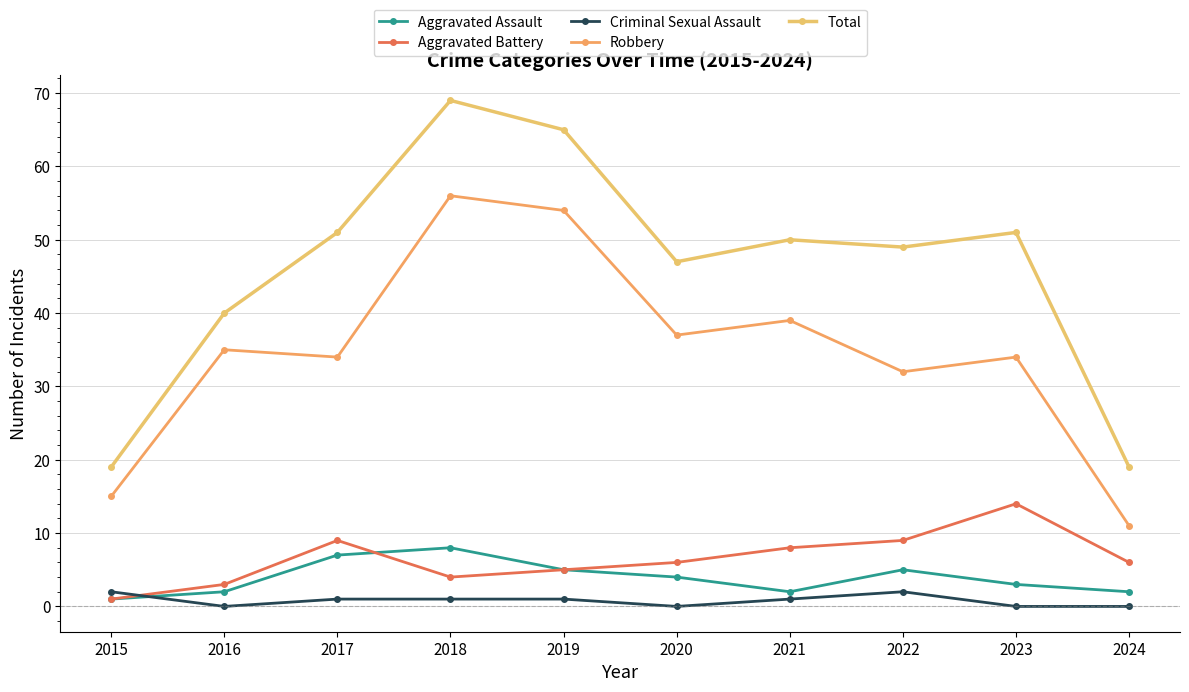

Which category has the lowest value across all series?

2016